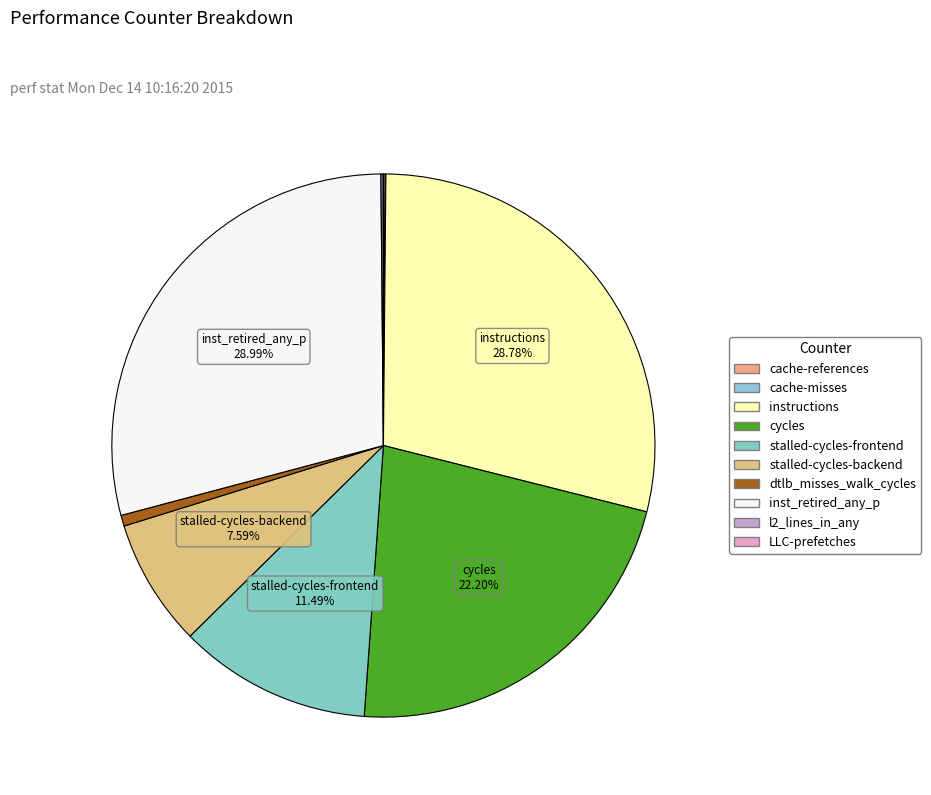

To the nearest percent, what is the difference between the largest and smallest slice percentages?

29%